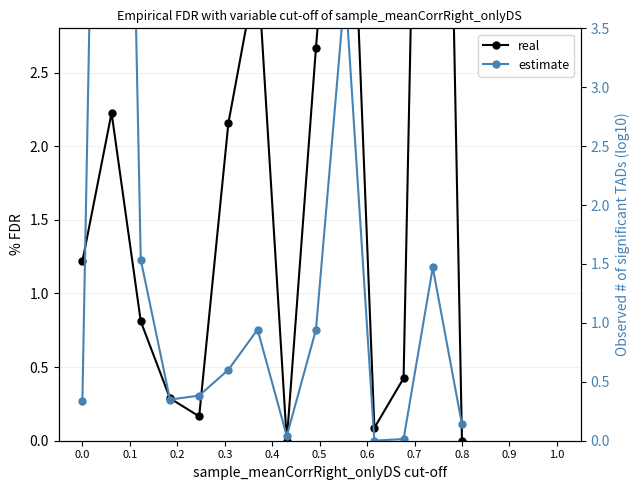

Is it true that estimate equals 0.1 at 0.8?

True